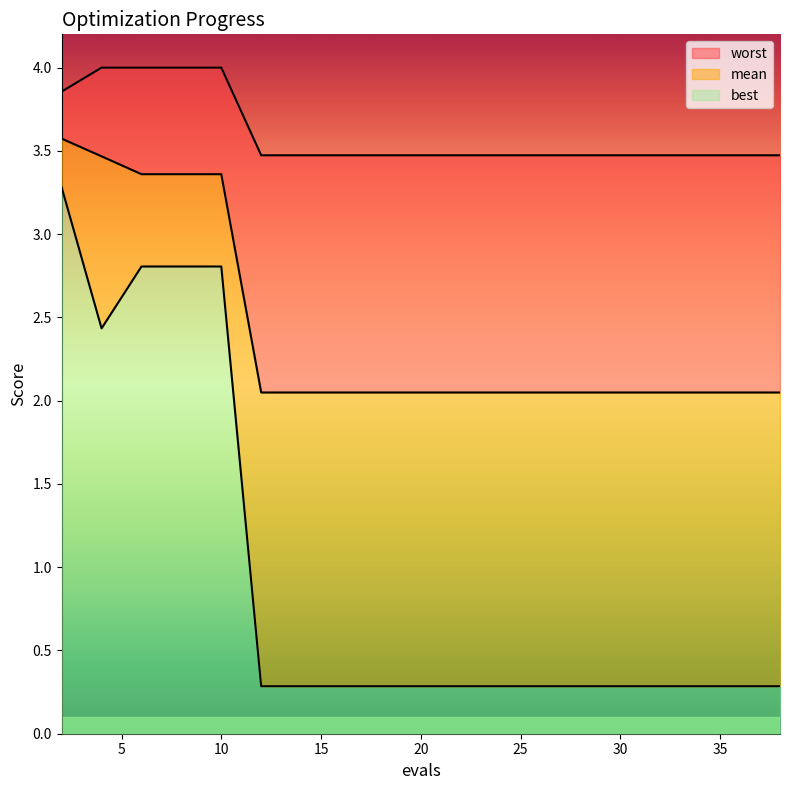

List the series in order of their peak value, lowest first.

best, mean, worst